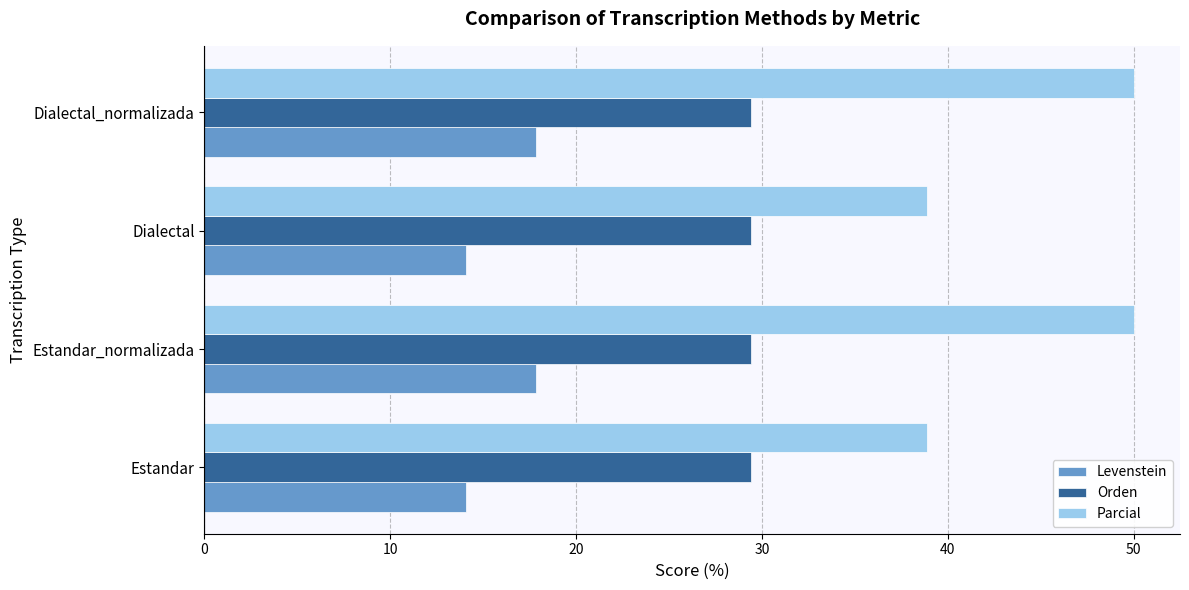

How many series are shown in this chart?

3